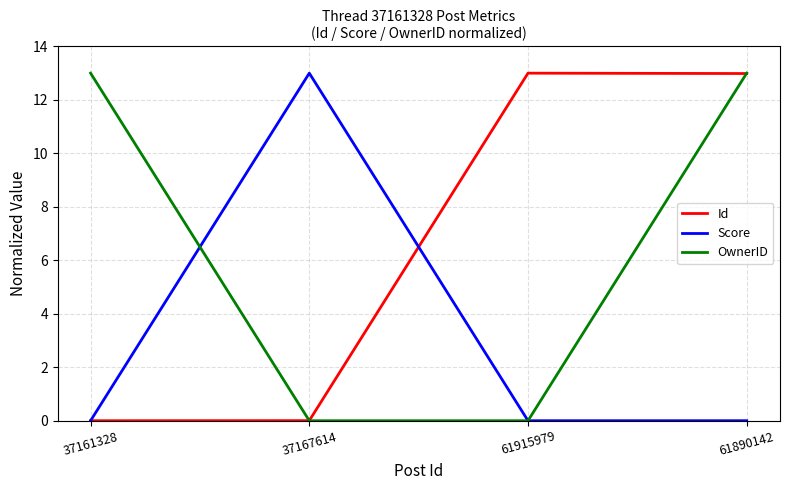

What position from the right is 61890142?

1